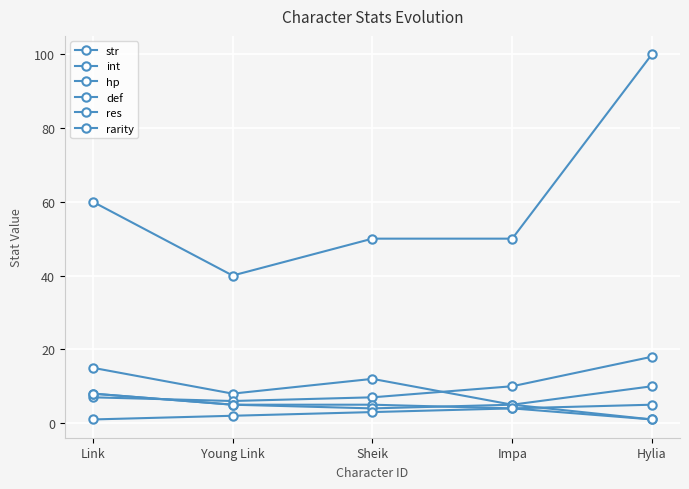

How many distinct data groups are displayed?

6